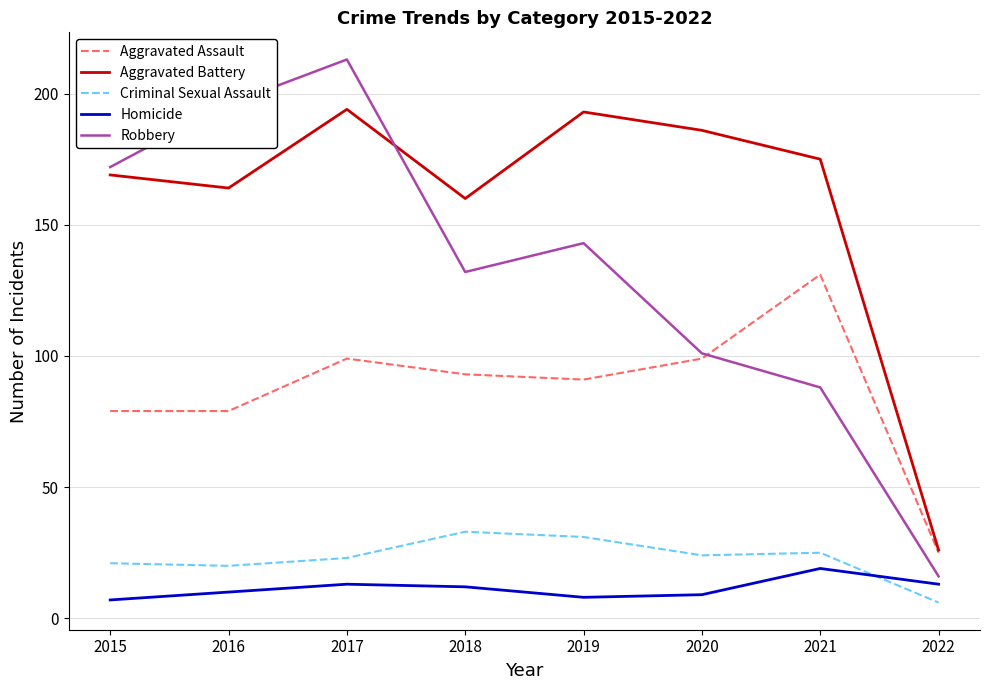

True or false: Aggravated Assault and Homicide intersect in this chart.

False